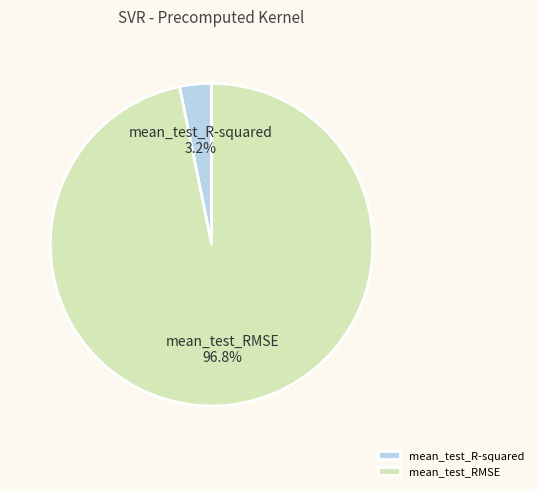

Rank the categories by value from lowest to highest.

mean_test_R-squared, mean_test_RMSE